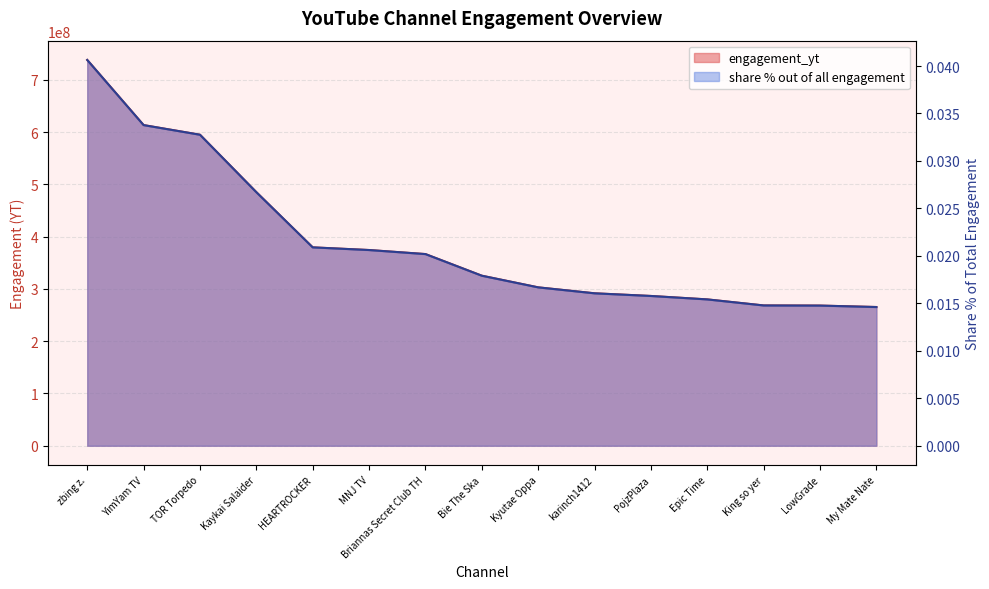

True or false: engagement_yt has a value of 496598568.5 at karinch1412.

False